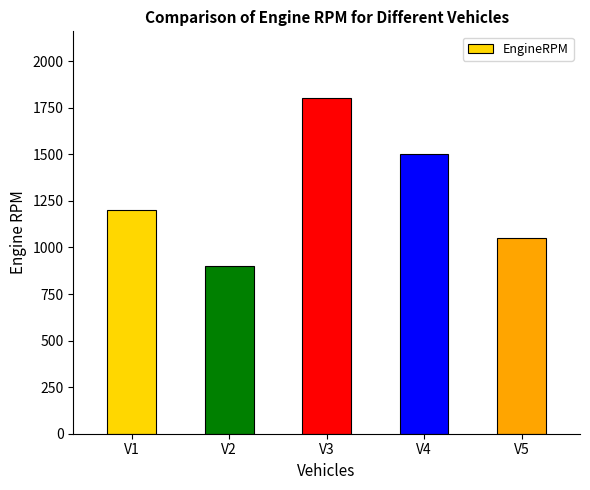

How many data points does each series have?

5